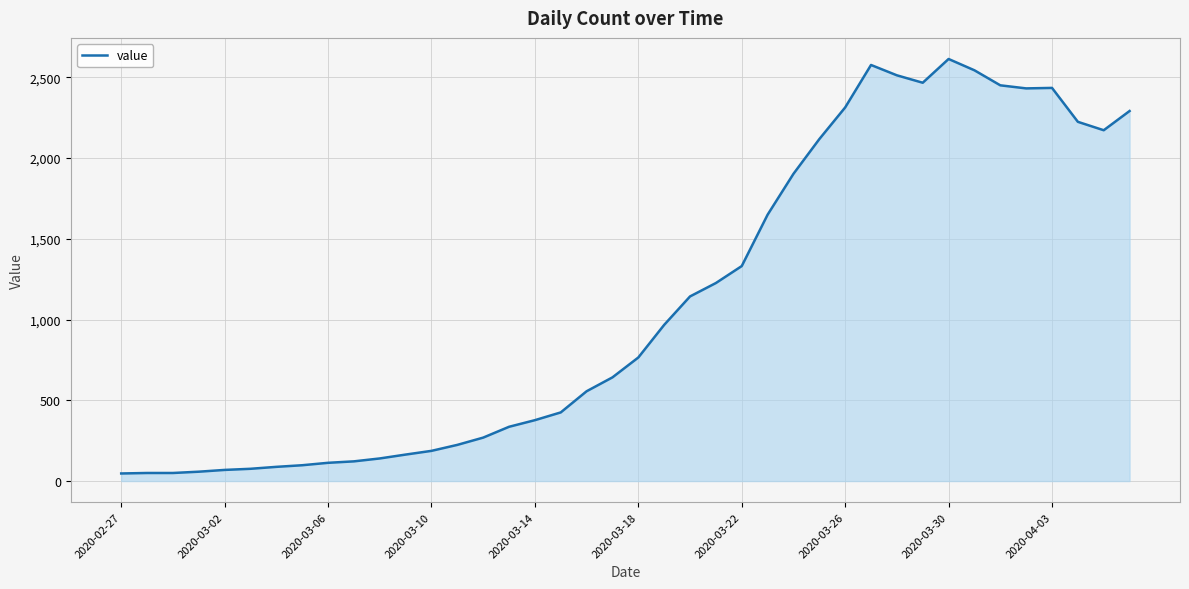

What is the difference between the maximum and minimum values?

2566